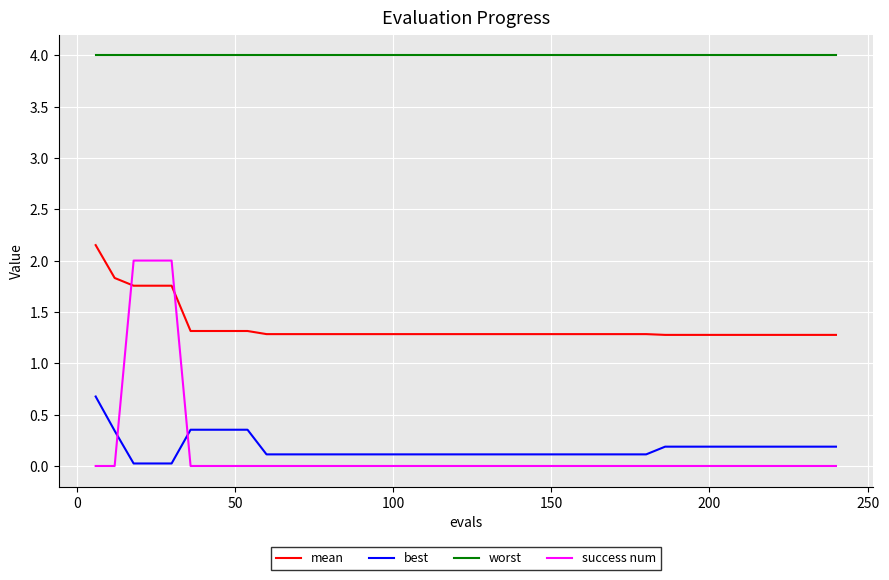

Which series has the widest spread of values?

success num